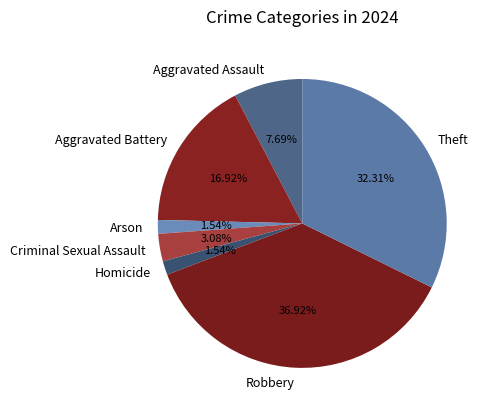

To the nearest percent, what percentage of the pie is Aggravated Assault?

8%